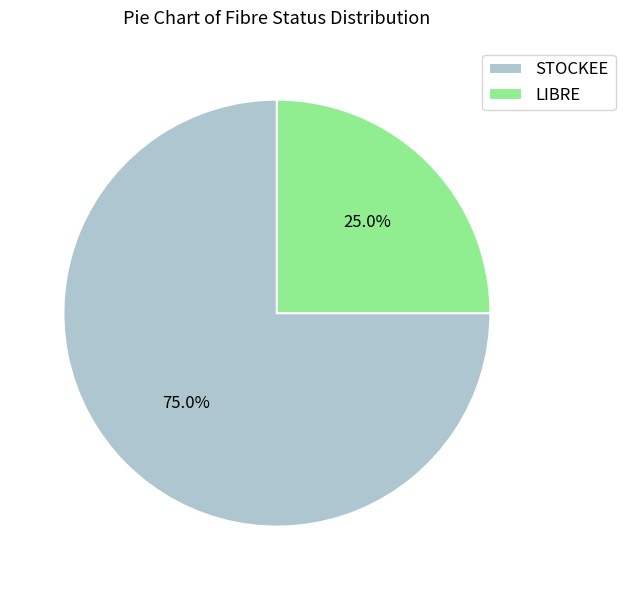

What is the smallest slice in the pie chart?

LIBRE